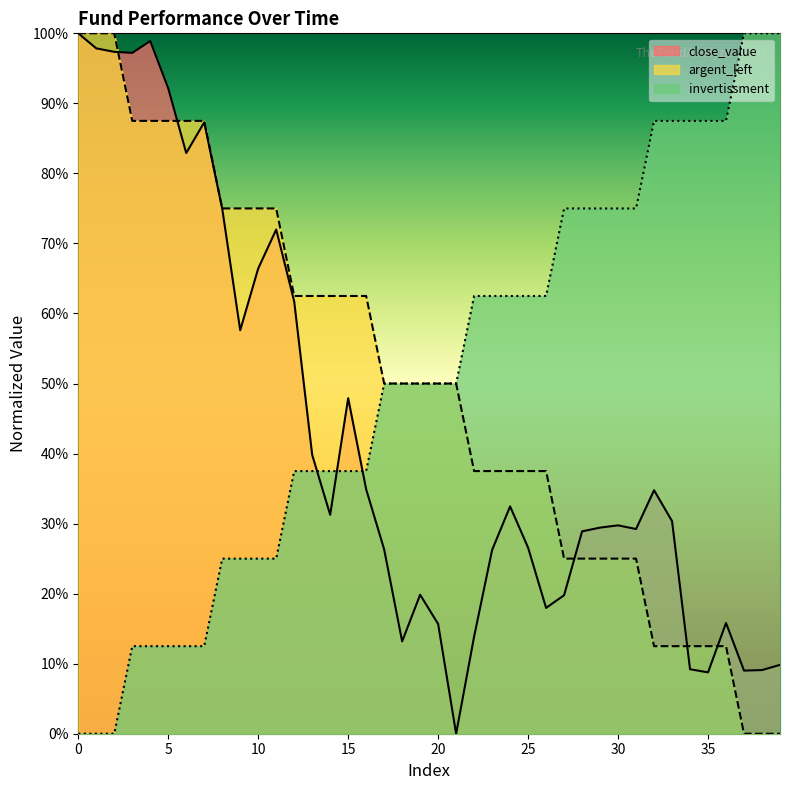

What is the difference between the close_value values at 37 and 20?

0.1